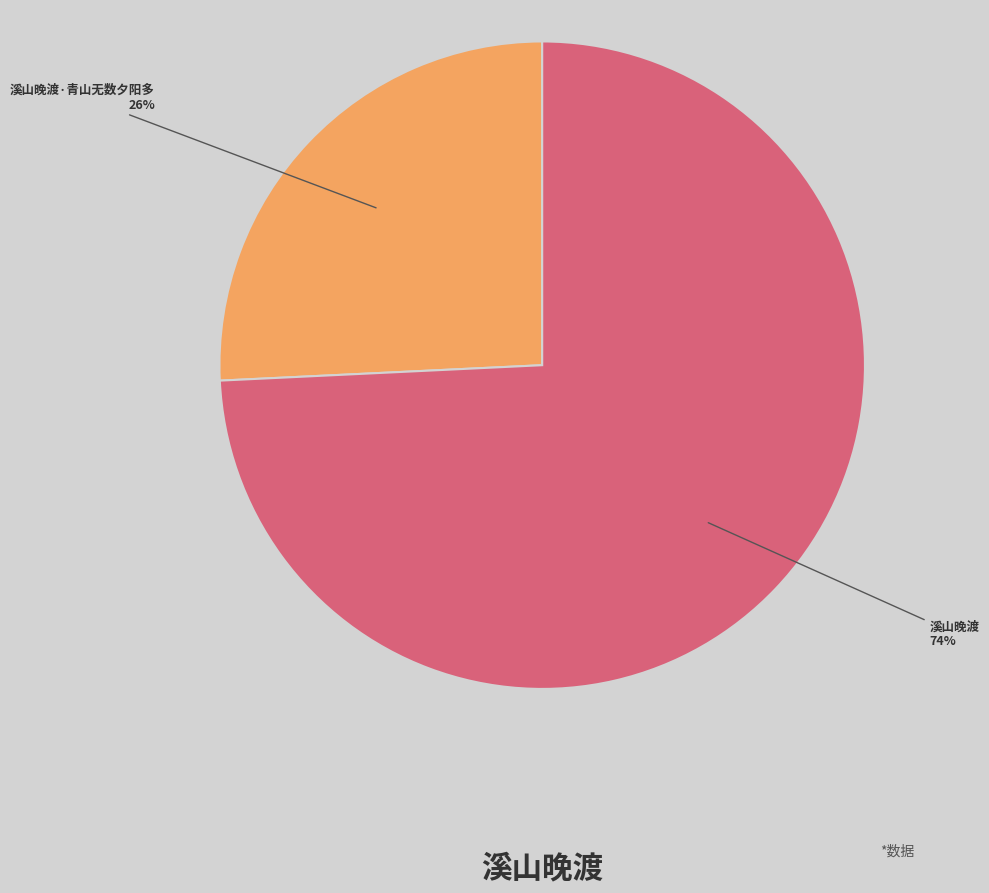

Does any single category account for the majority?

Yes